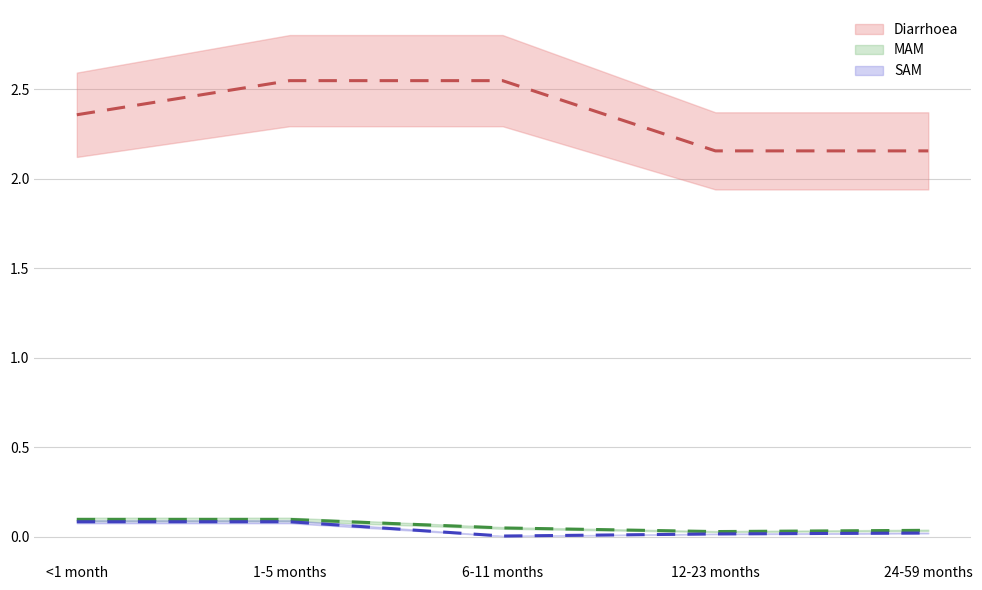

Rank the series by their maximum value, from lowest to highest.

SAM, MAM, Diarrhoea